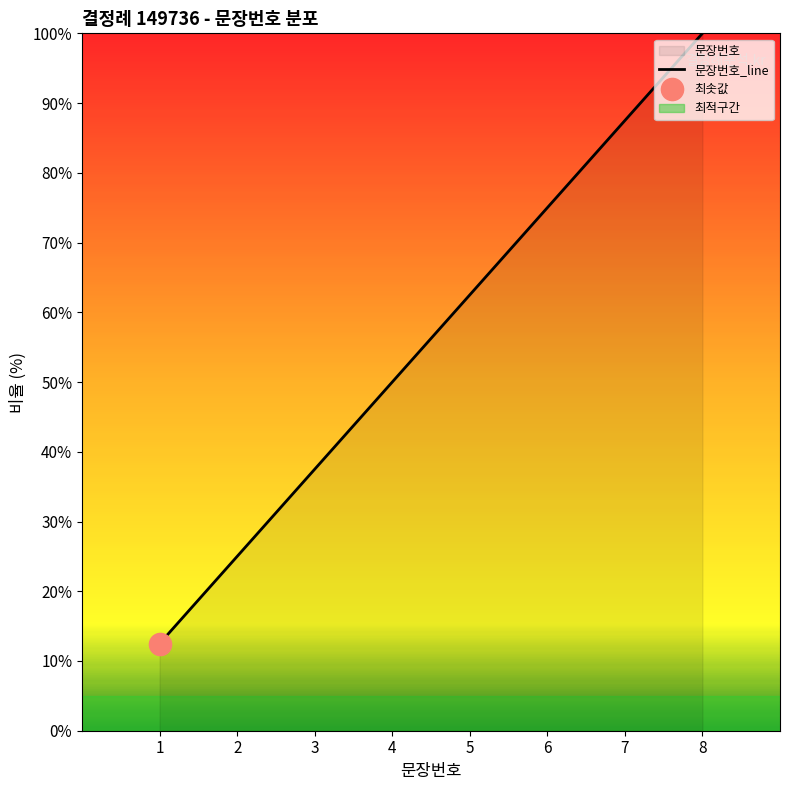

Where does the data first go above 62?

5